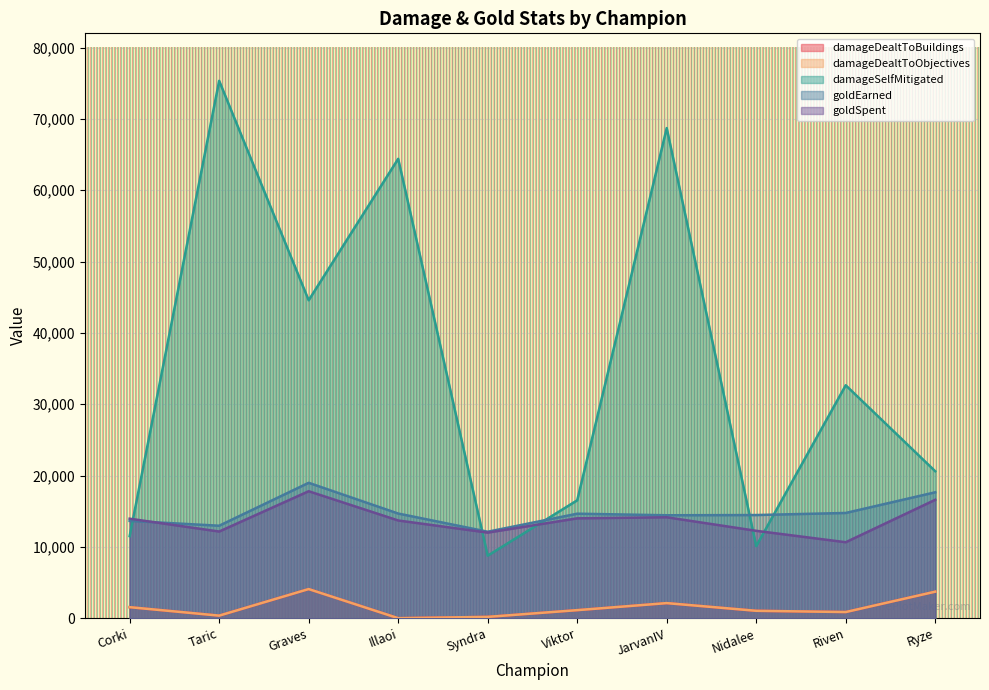

Reading left to right, transcribe all the data shown in this chart.

damageDealtToBuildings: 1545	358	4083	0	184	1127	2114	1036	862	3719
damageDealtToObjectives: 1545	358	4083	0	184	1127	2114	1036	862	3719
damageSelfMitigated: 11510	75347	44572	64408	8764	16527	68715	10102	32658	20601
goldEarned: 13639	12964	18981	14673	12125	14651	14432	14462	14754	17653
goldSpent: 13950	12150	17800	13700	12000	14000	14150	12250	10650	16600